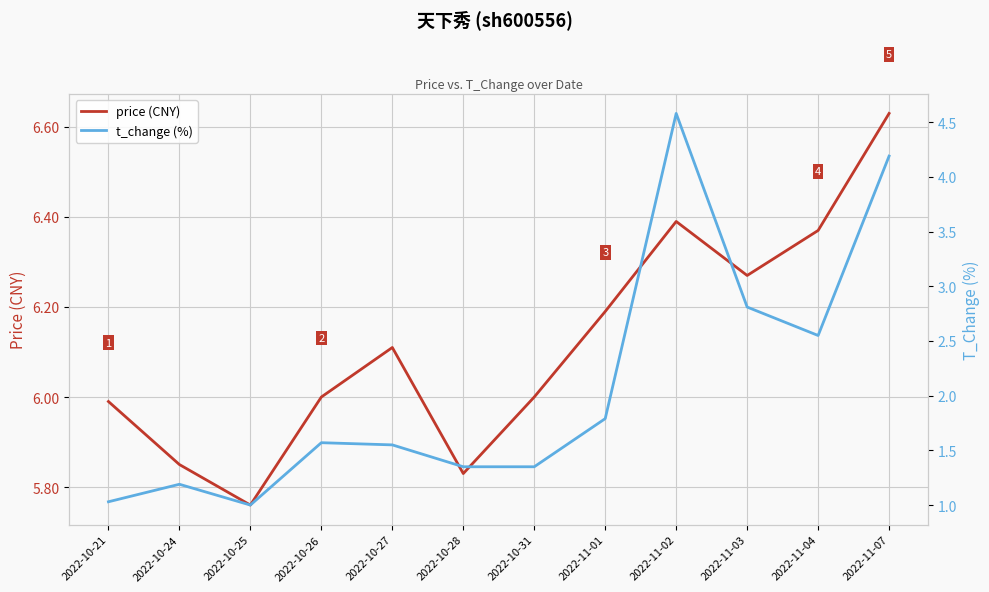

Reading left to right, list all the values displayed in this chart.

price (CNY): 6.0	5.8	5.8	6.0	6.1	5.8	6.0	6.2	6.4	6.3	6.4	6.6
t_change (%): 1.0	1.2	1.0	1.6	1.6	1.4	1.4	1.8	4.6	2.8	2.5	4.2